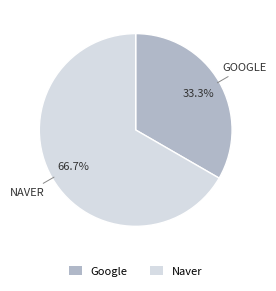

Combined, what portion of the pie is Naver and Google?

100.0%